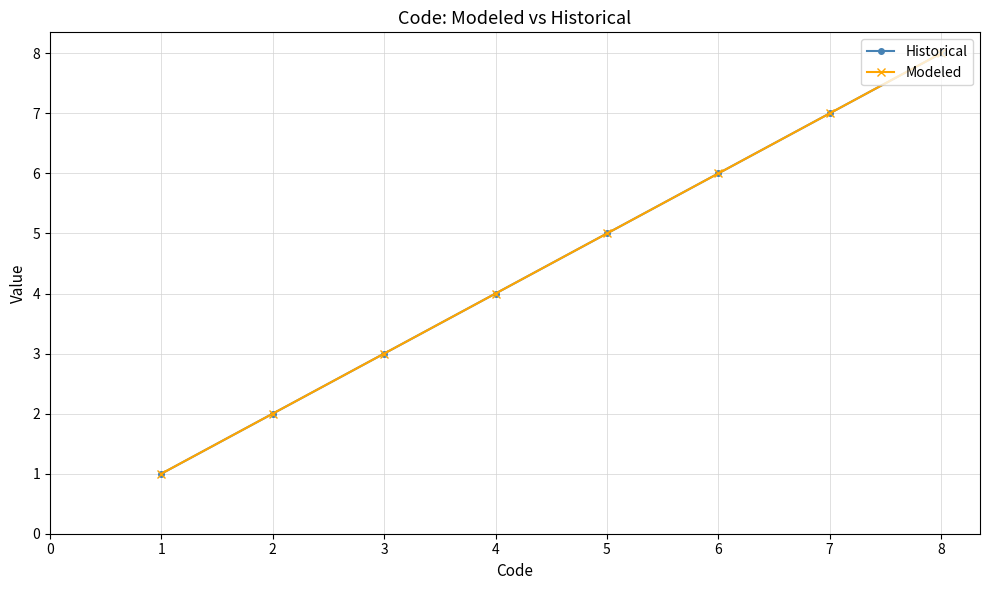

What is the sum of all Modeled values?

36